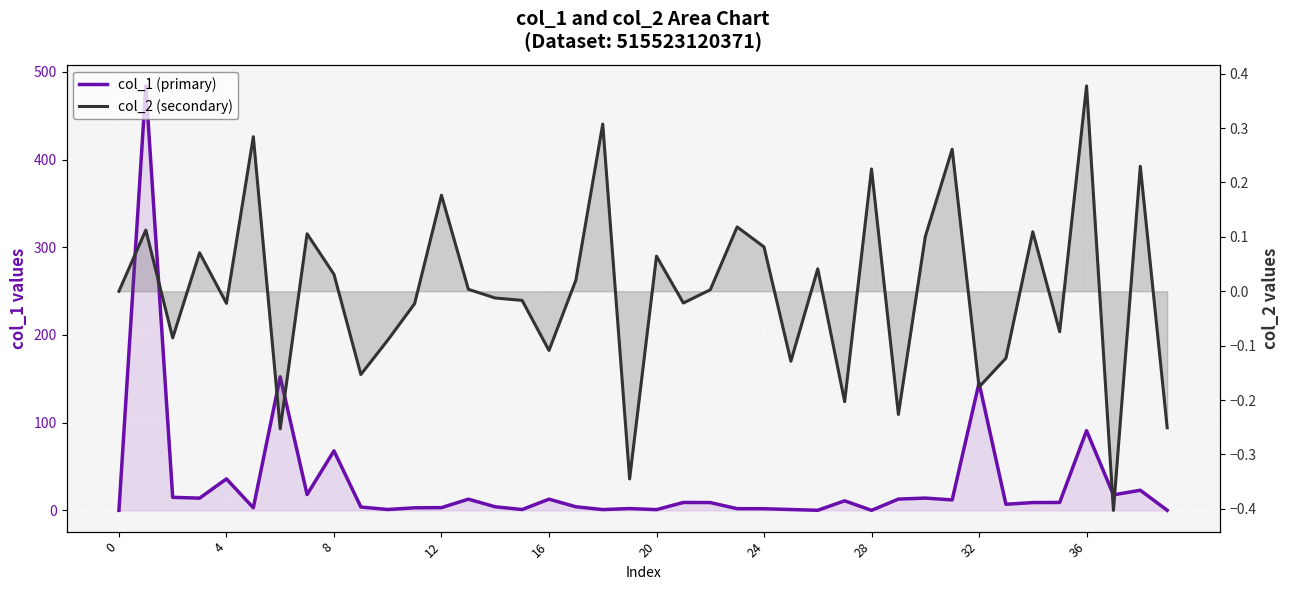

What is the difference between the col_2 (secondary) values at 12 and 20?

0.1